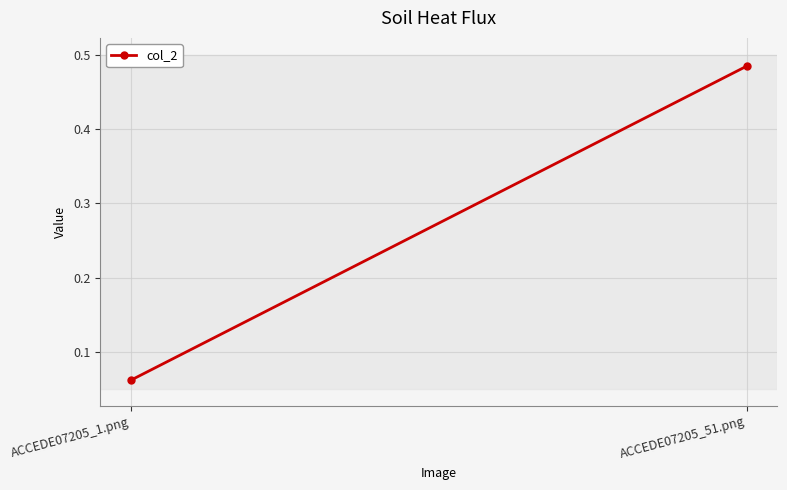

How many lines are shown in the chart?

1